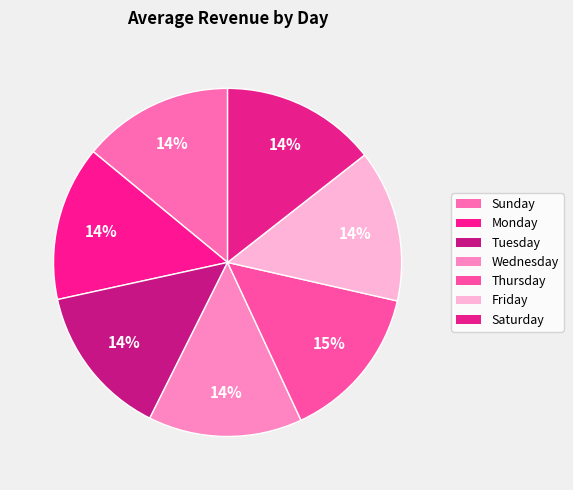

Does any single category account for the majority?

No